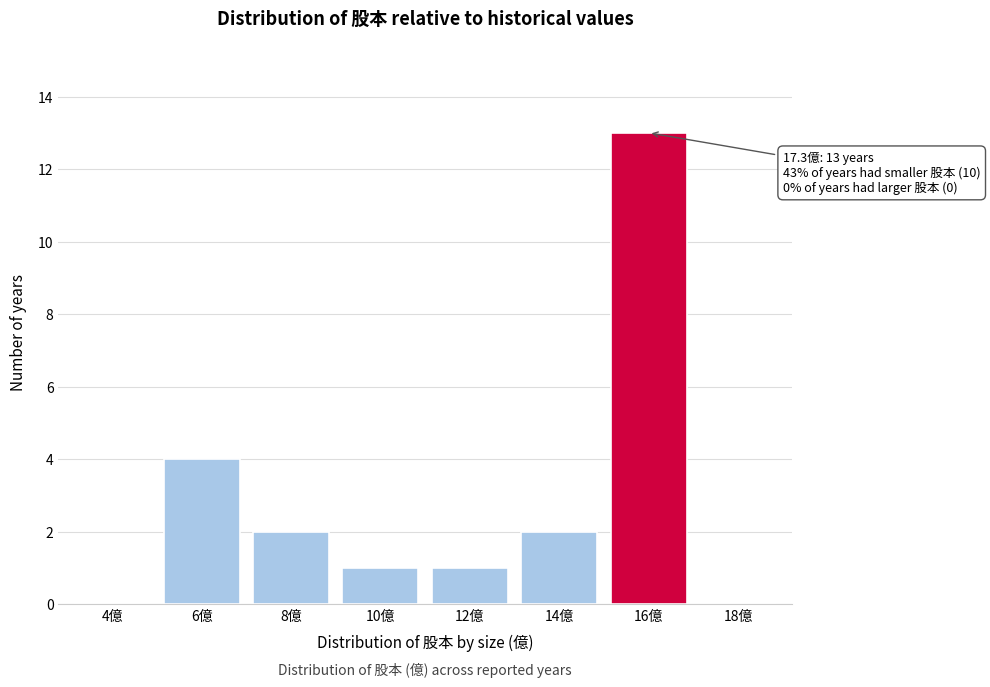

Reading right to left, extract all data points from this chart.

18億=0	16億=13	14億=2	12億=1	10億=1	8億=2	6億=4	4億=0